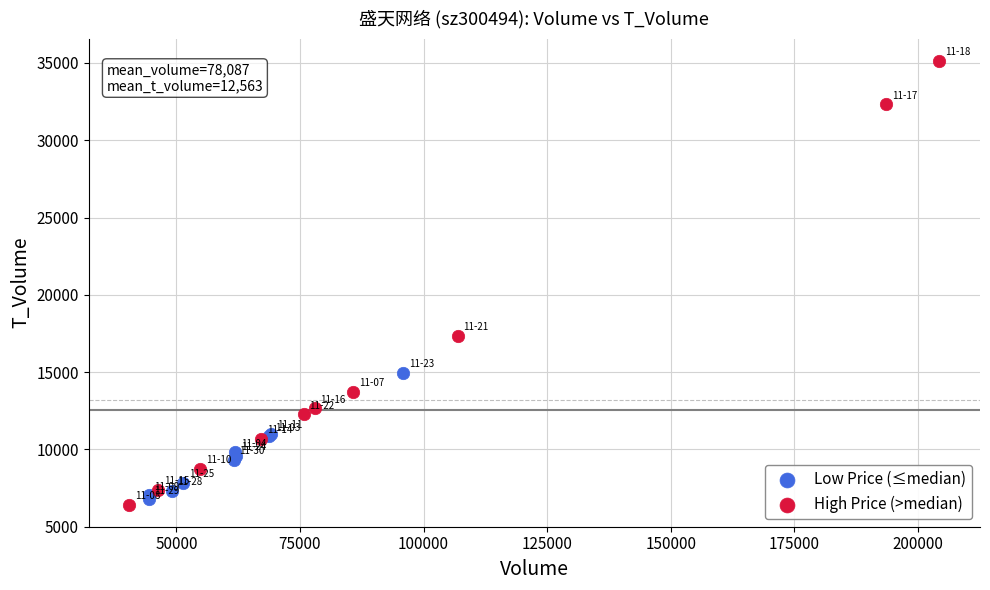

Which series reaches the maximum Y coordinate?

High Price (>median)